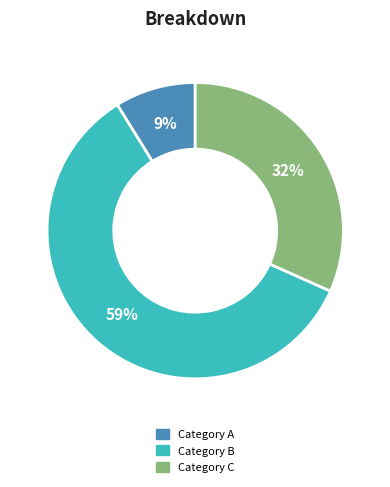

To the nearest percent, what is the average slice percentage?

33%